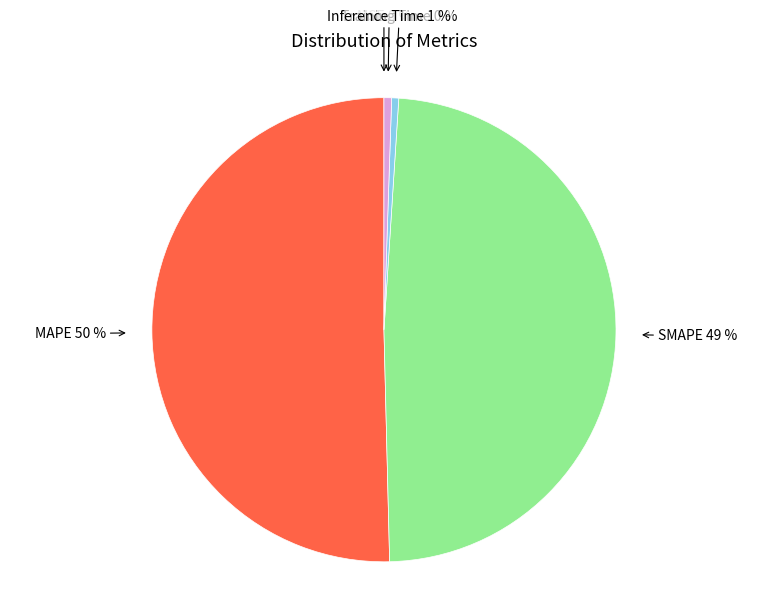

The MAPE slice represents 50% of the pie. True or false?

True